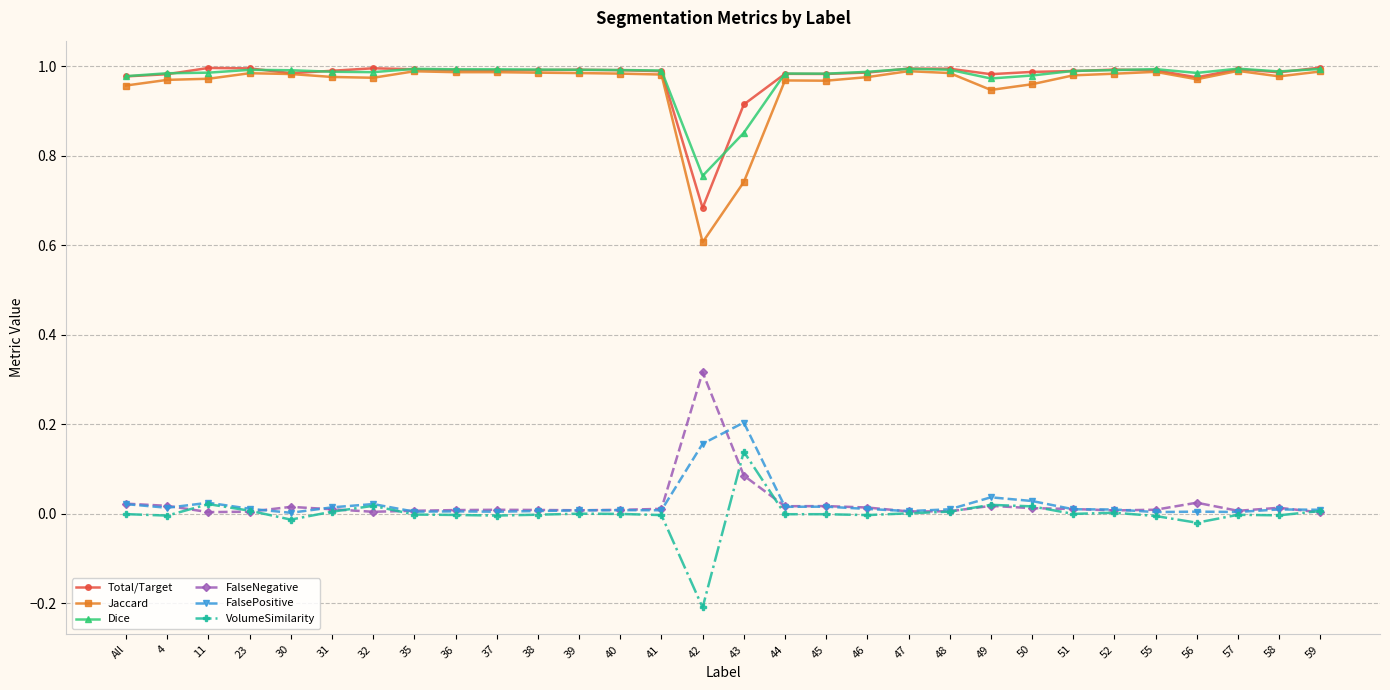

True or false: FalsePositive and Total/Target cross at least once.

False